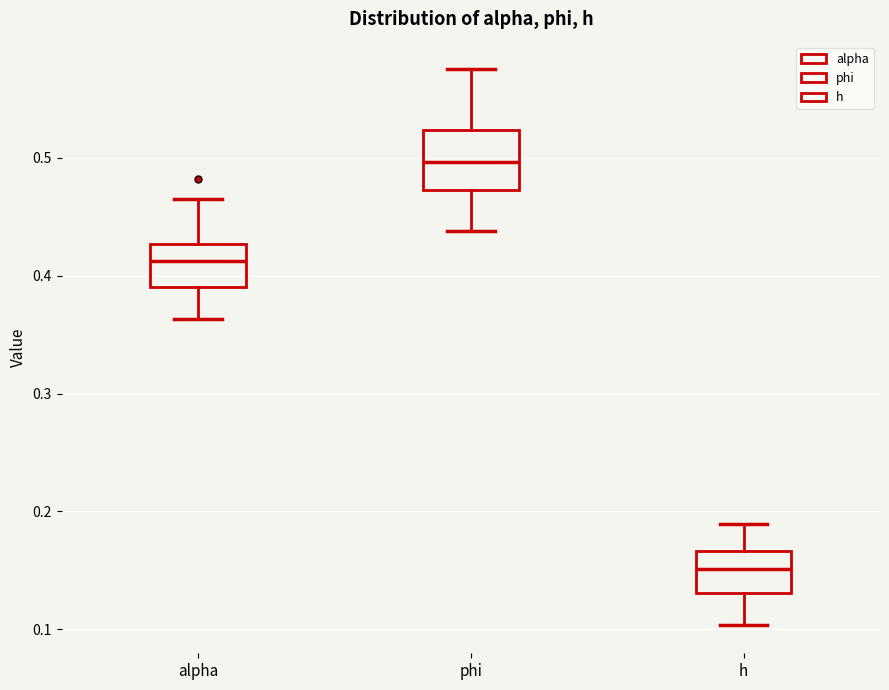

Where does the upper whisker of the box for phi end on the y-axis? The values are not printed on the chart, so give them approximately, as read against the axis.

0.58